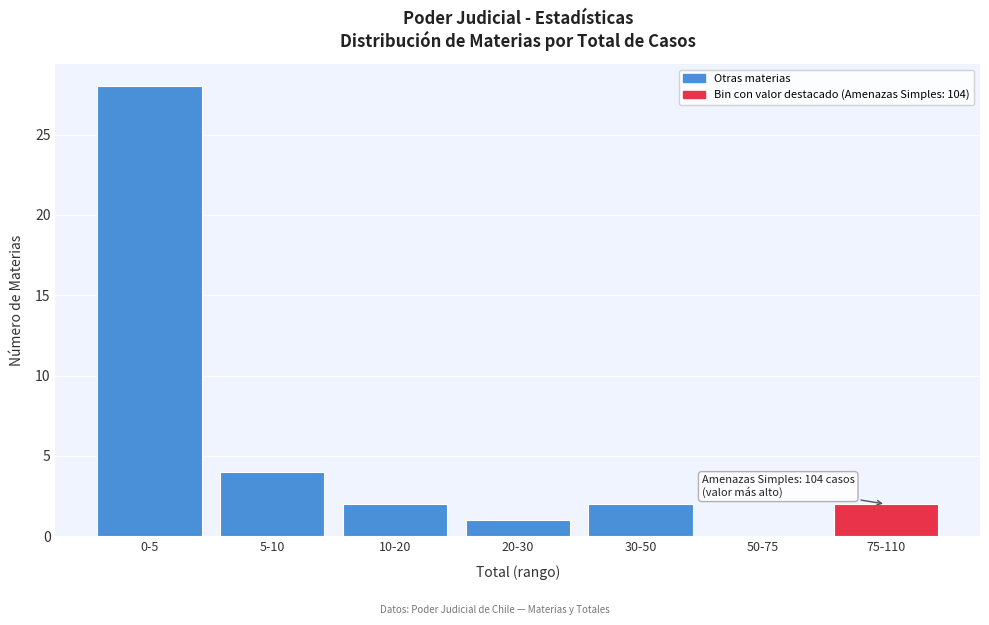

Reading left to right, list all the values displayed in this chart.

0-5=28	5-10=4	10-20=2	20-30=1	30-50=2	50-75=0	75-110=2